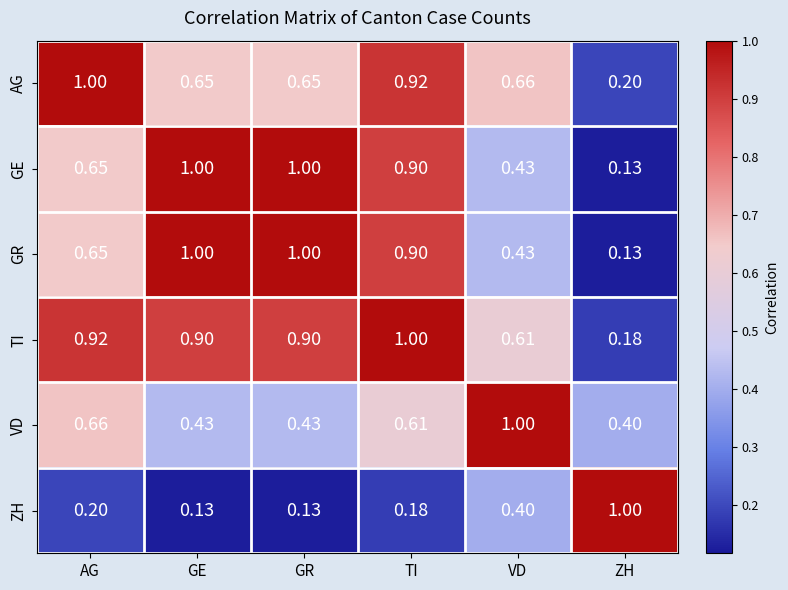

Is the value of GR at TI greater than the value of ZH at VD?

Yes